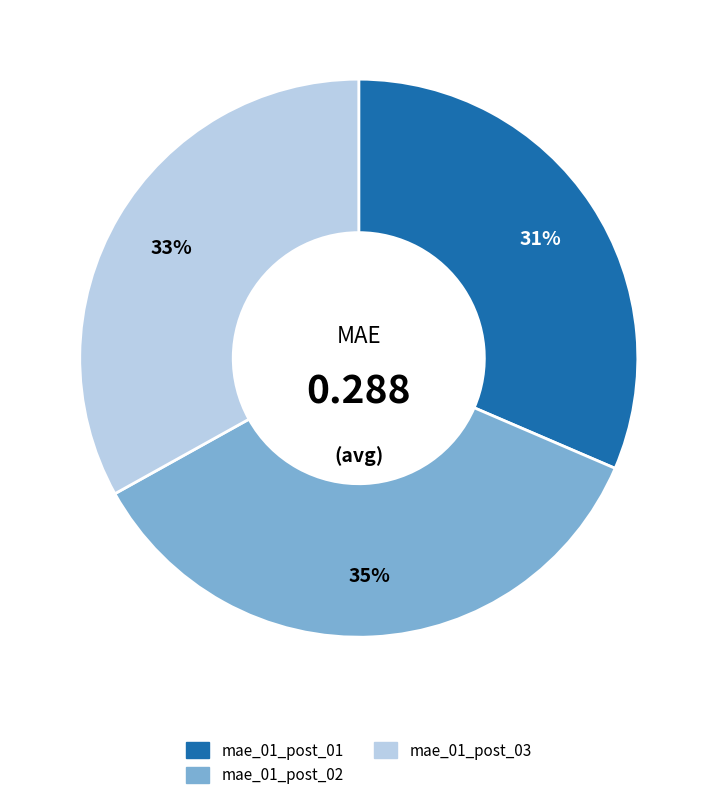

Count the number of slices in the pie.

3